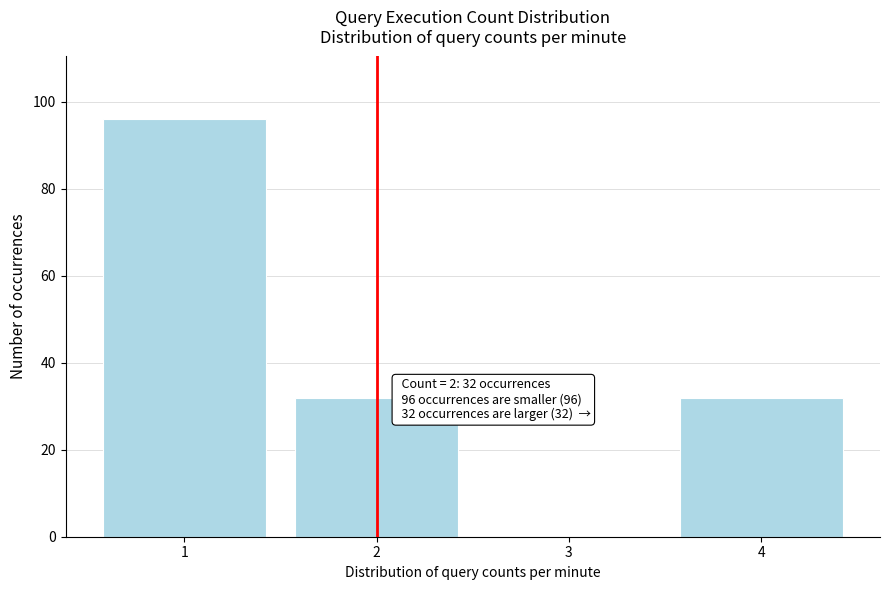

Reading left to right, extract all data points from this chart.

1=96	2=32	3=0	4=32